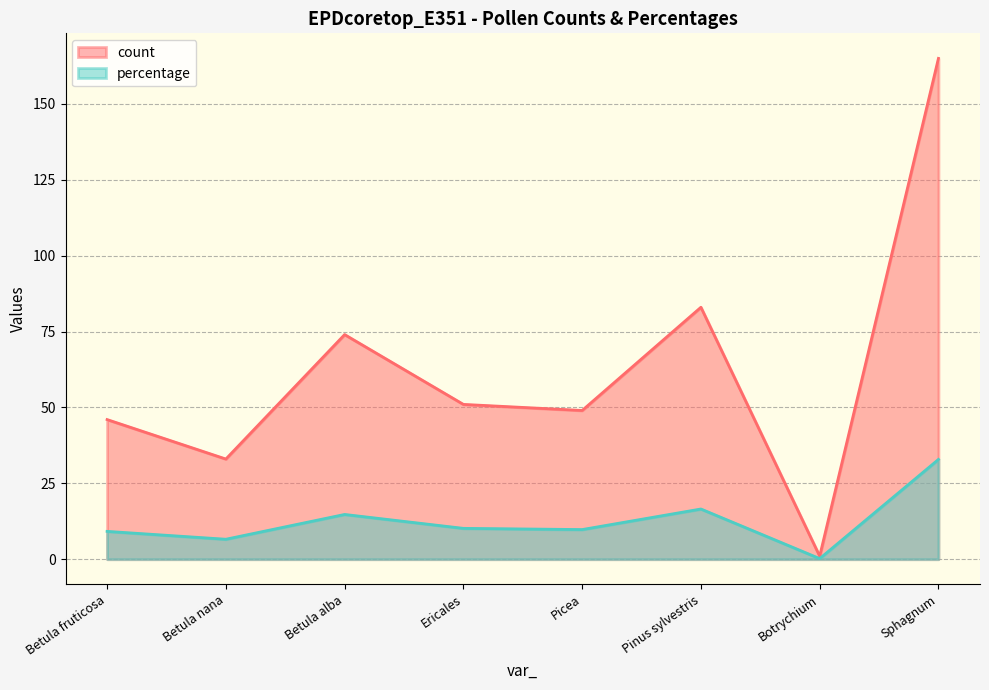

True or false: count and percentage cross at least once.

False